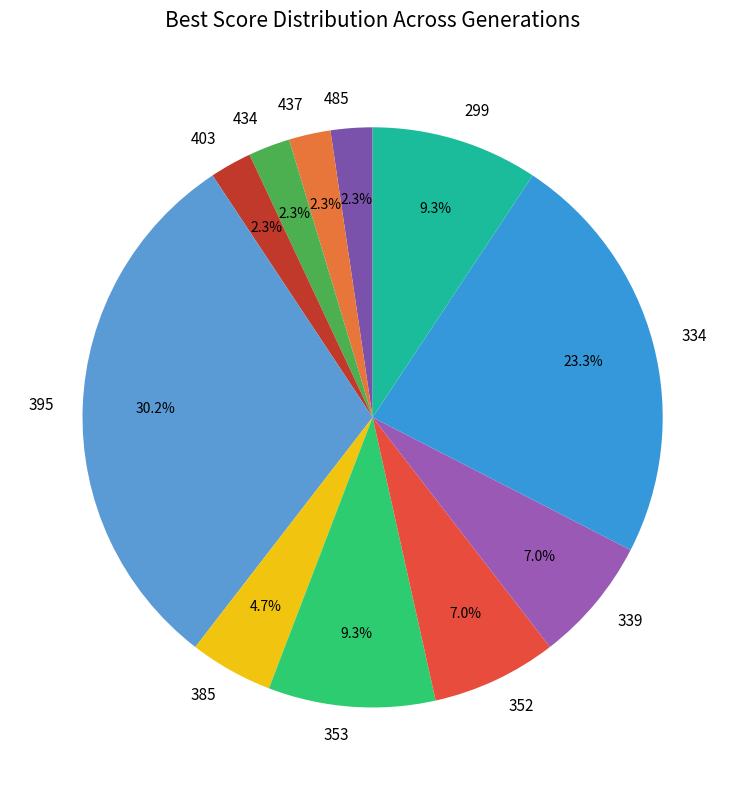

Is there a majority slice in this chart?

No